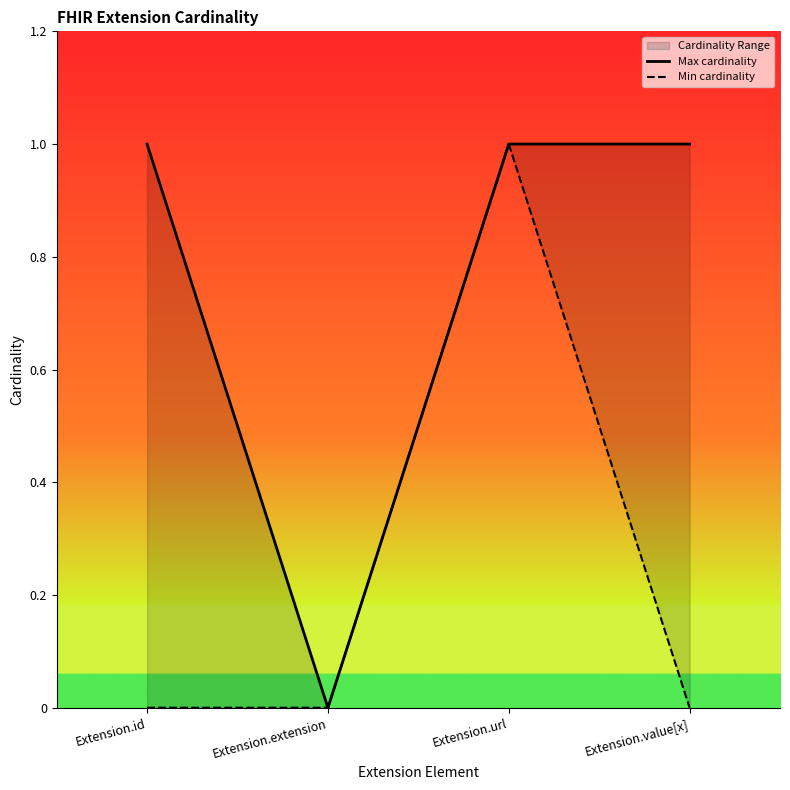

How many values in Min cardinality are above zero?

1